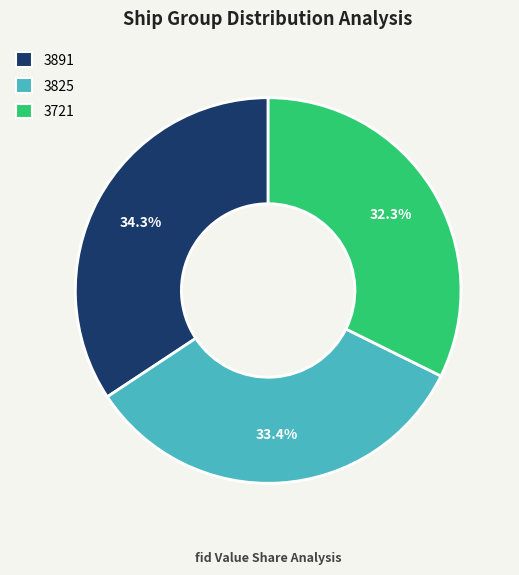

Is there any slice that represents more than half of the pie?

No